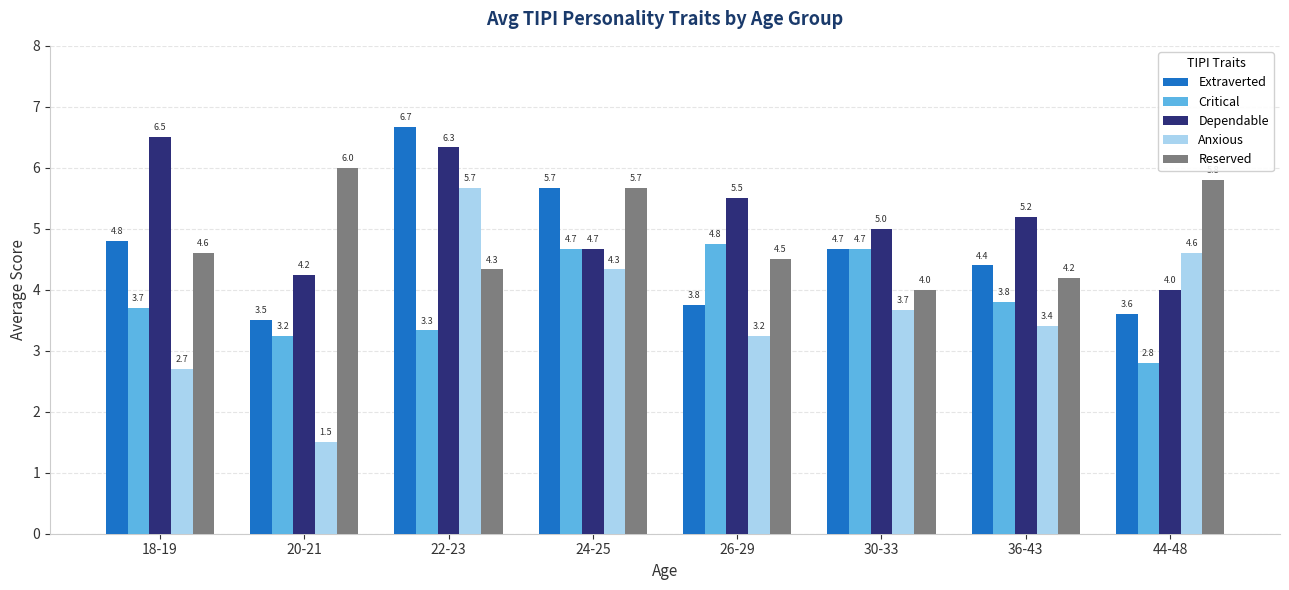

What is the value of the Dependable bar at the 1st from the left?

6.5